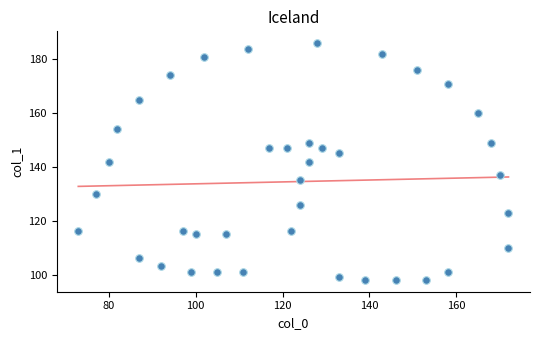

What is the range of X values (max minus min)?

99